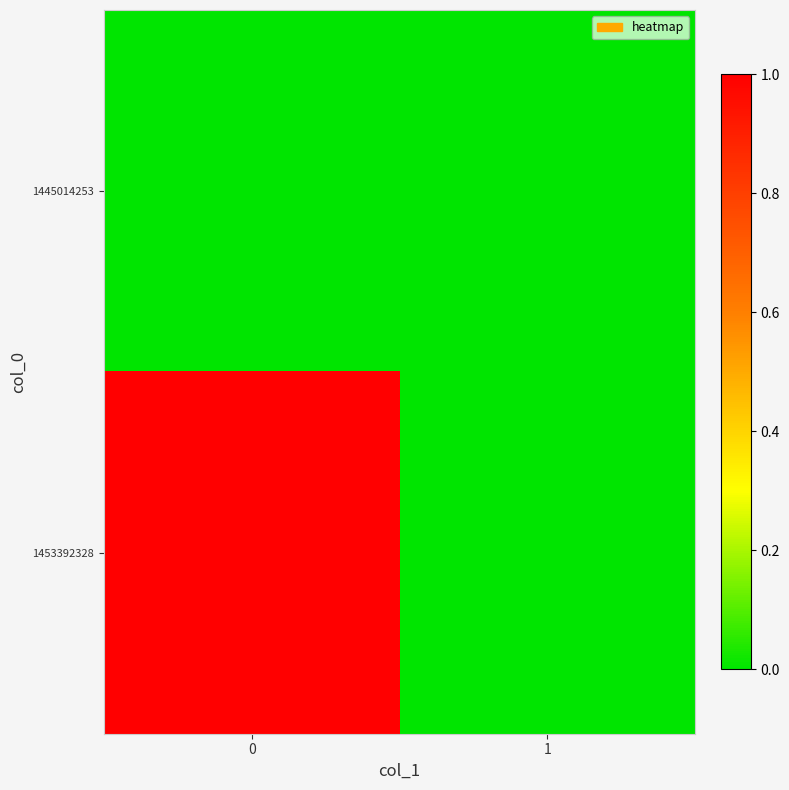

Reading right to left, extract all data points from this chart.

1445014253: 1=0	0=0
1453392328: 1=0	0=1